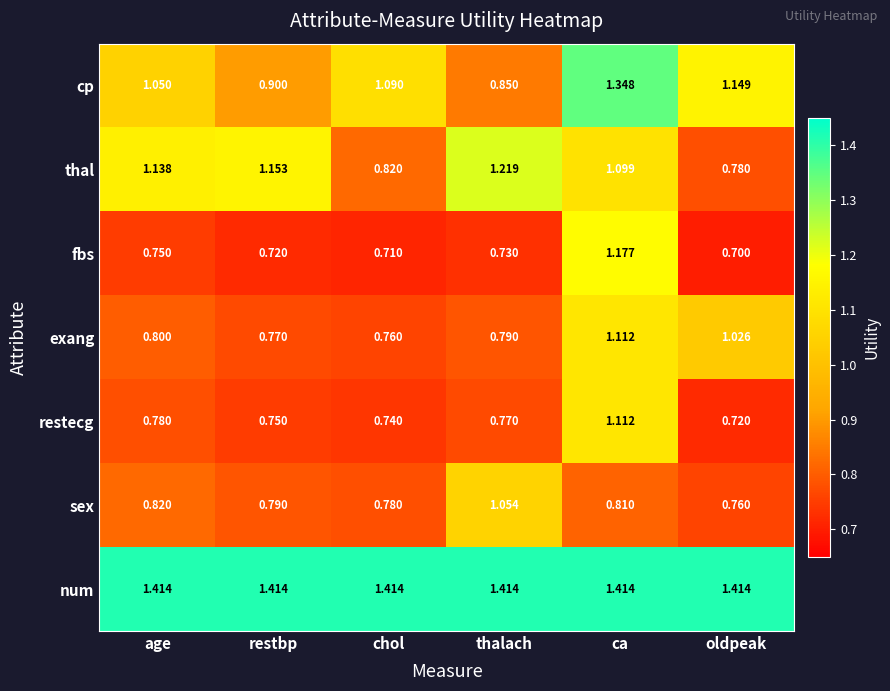

Rank the series at thalach from highest to lowest value.

num, thal, sex, cp, exang, restecg, fbs